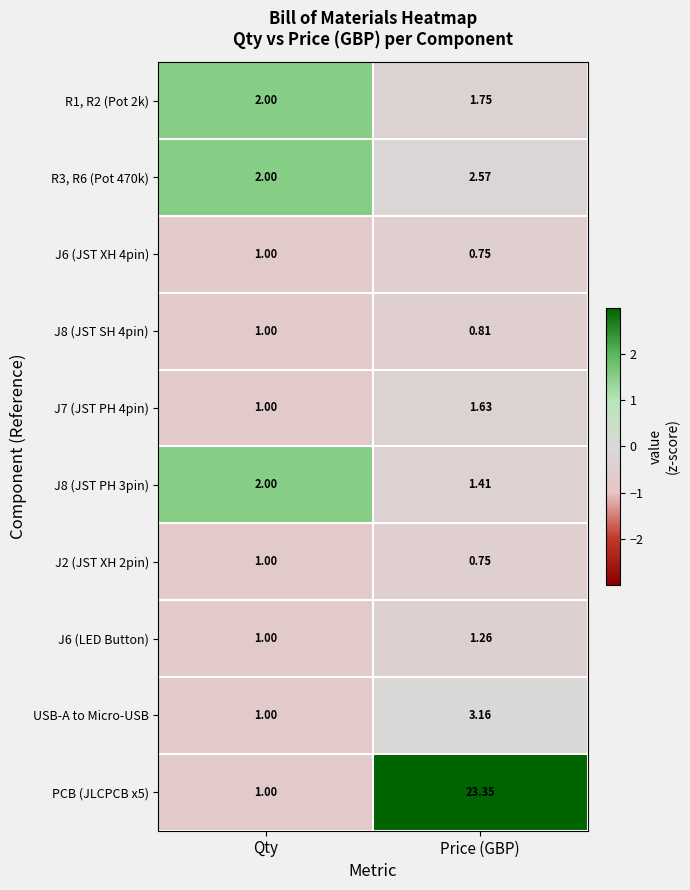

At which category is the sum across all series the highest?

Price (GBP)